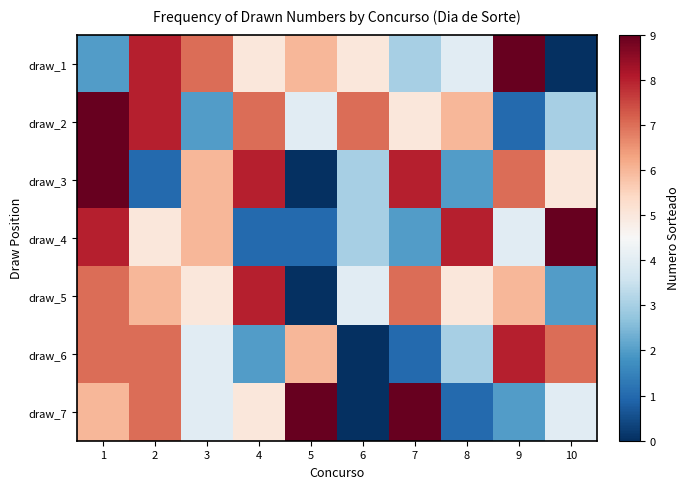

Count the number of categories in the chart.

10